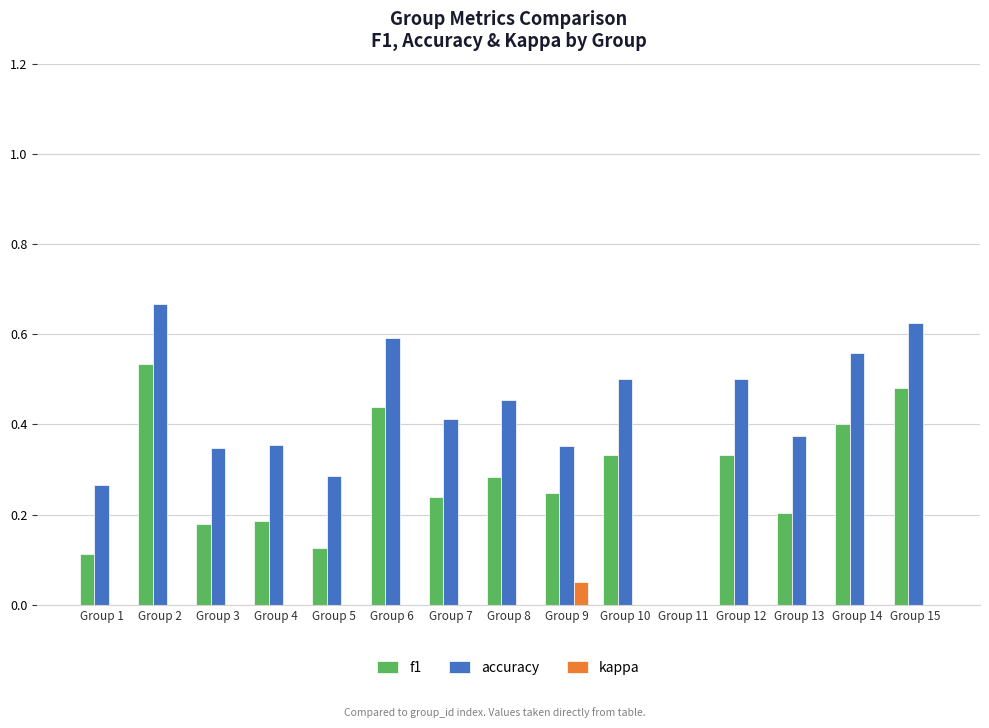

How many groups of bars are there?

15